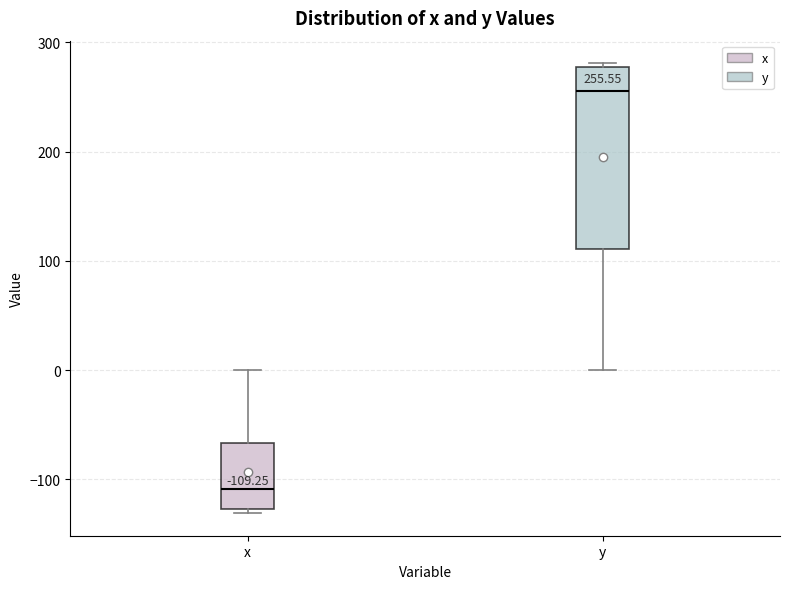

Which box has the highest median line?

y